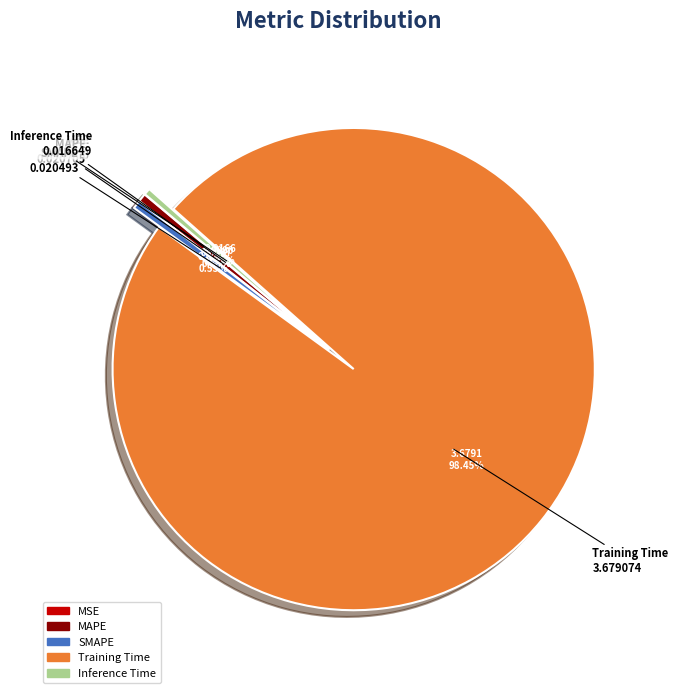

Is there any slice that represents more than half of the pie?

Yes